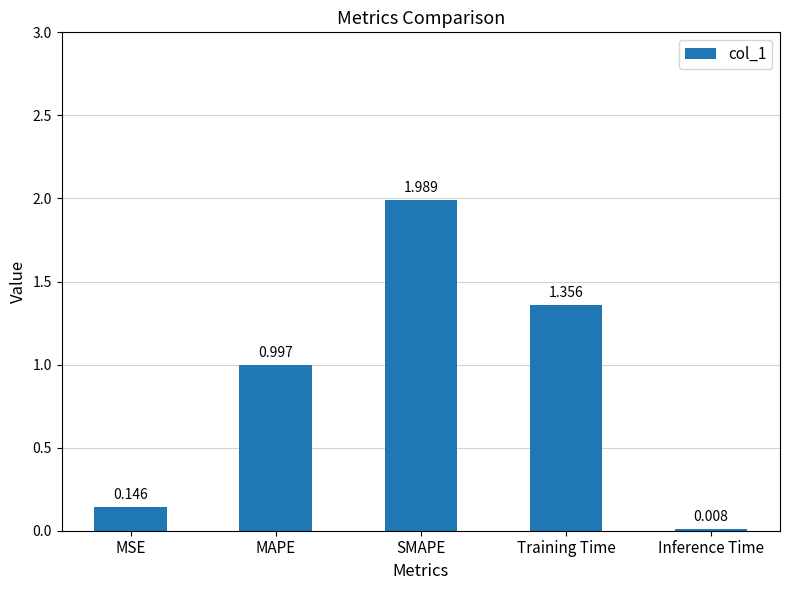

Where is the data nearest to the value 0?

Inference Time